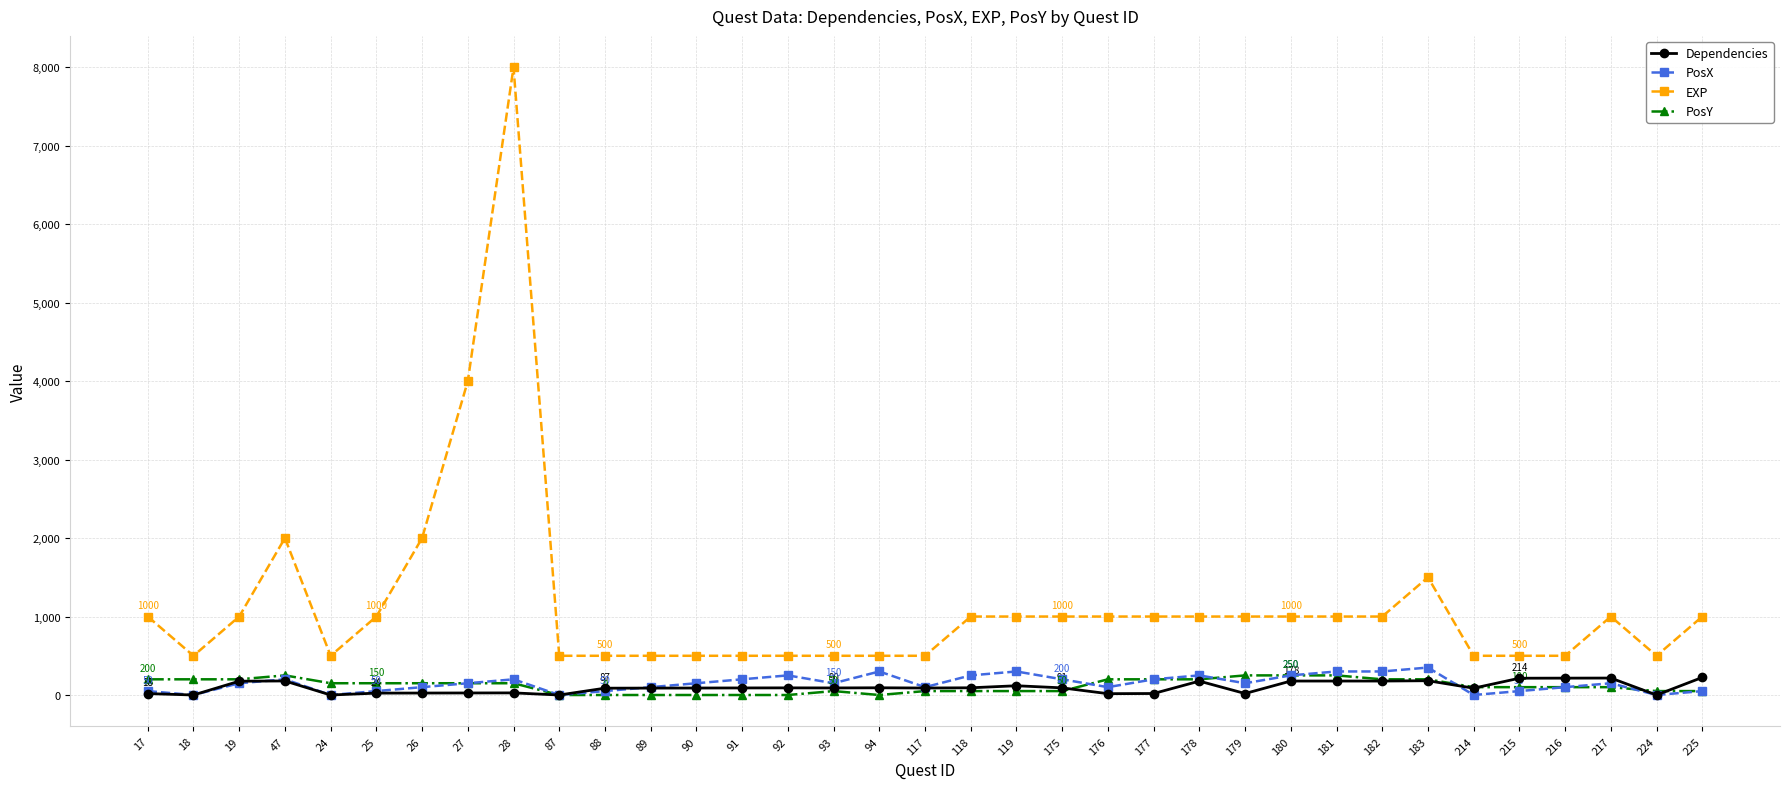

What is the difference between the maximum and minimum values in the PosY series?

250